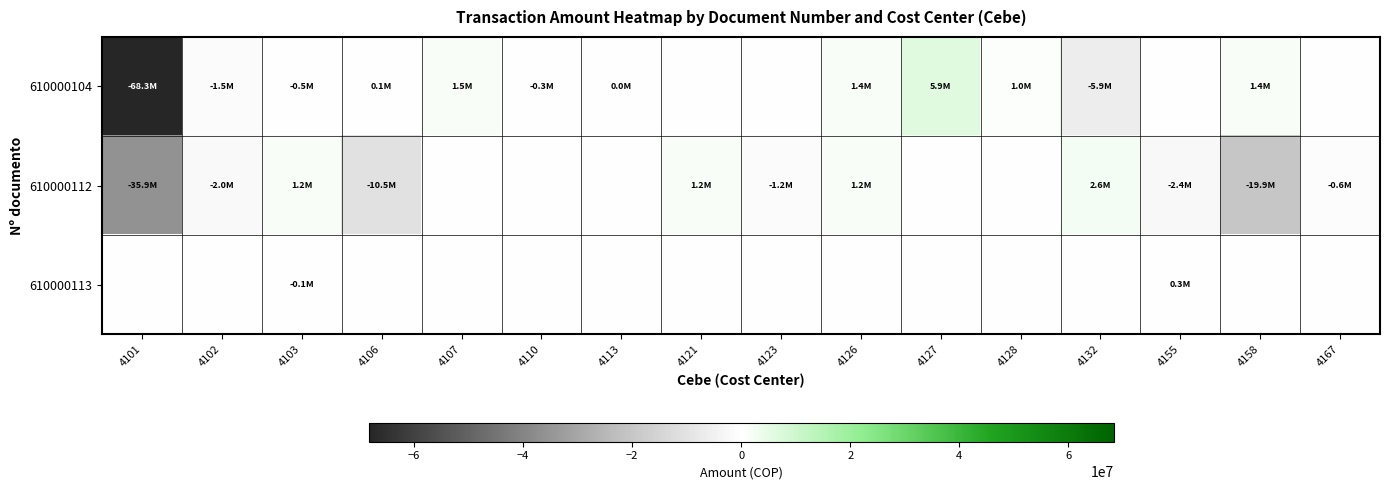

At 4121, list the series in order from smallest to largest.

610000104, 610000113, 610000112